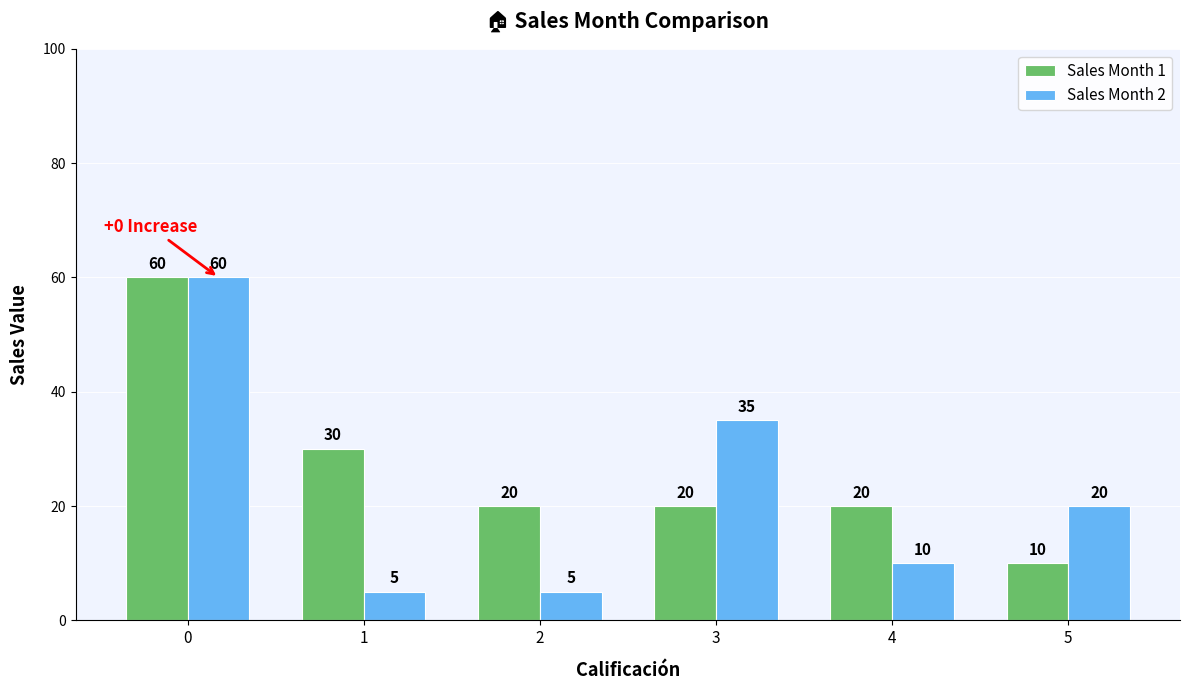

Is the value of Sales Month 1 at 3 greater than the value of Sales Month 2 at 2?

Yes